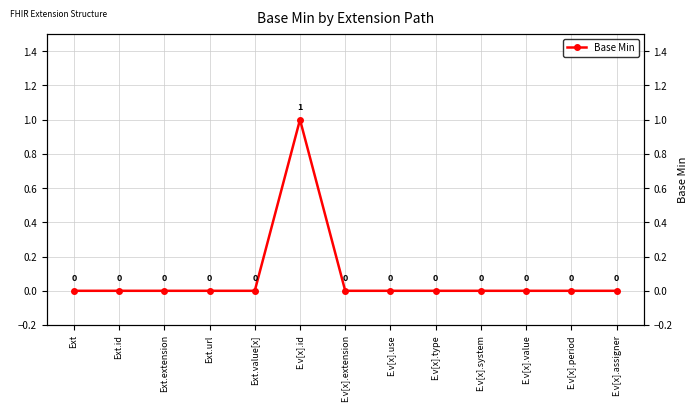

What is the difference between the maximum and second lowest values?

1